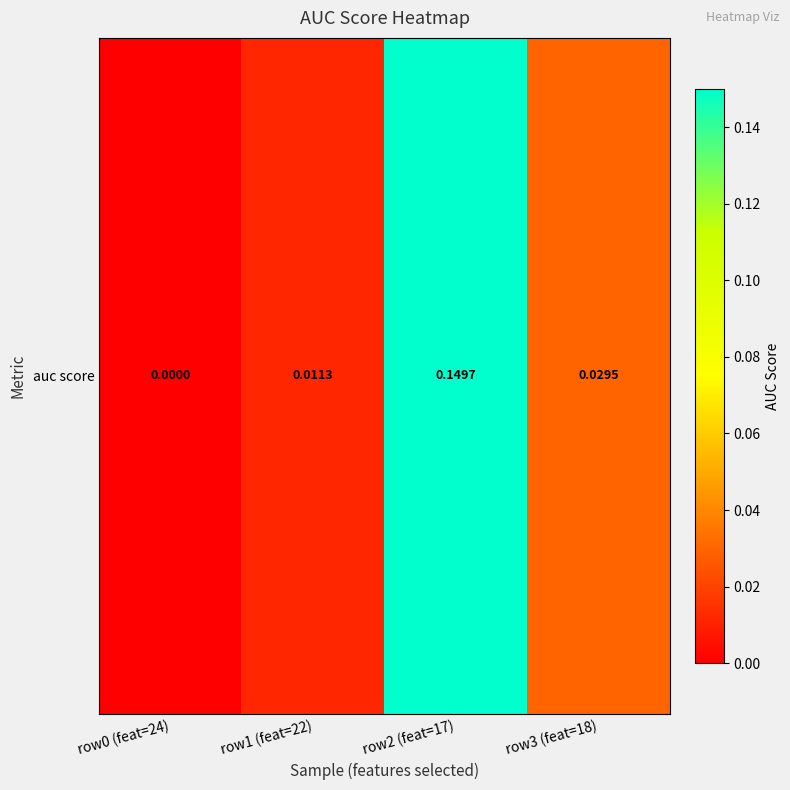

Rank the categories by value from highest to lowest.

row2 (feat=17), row3 (feat=18), row1 (feat=22), row0 (feat=24)